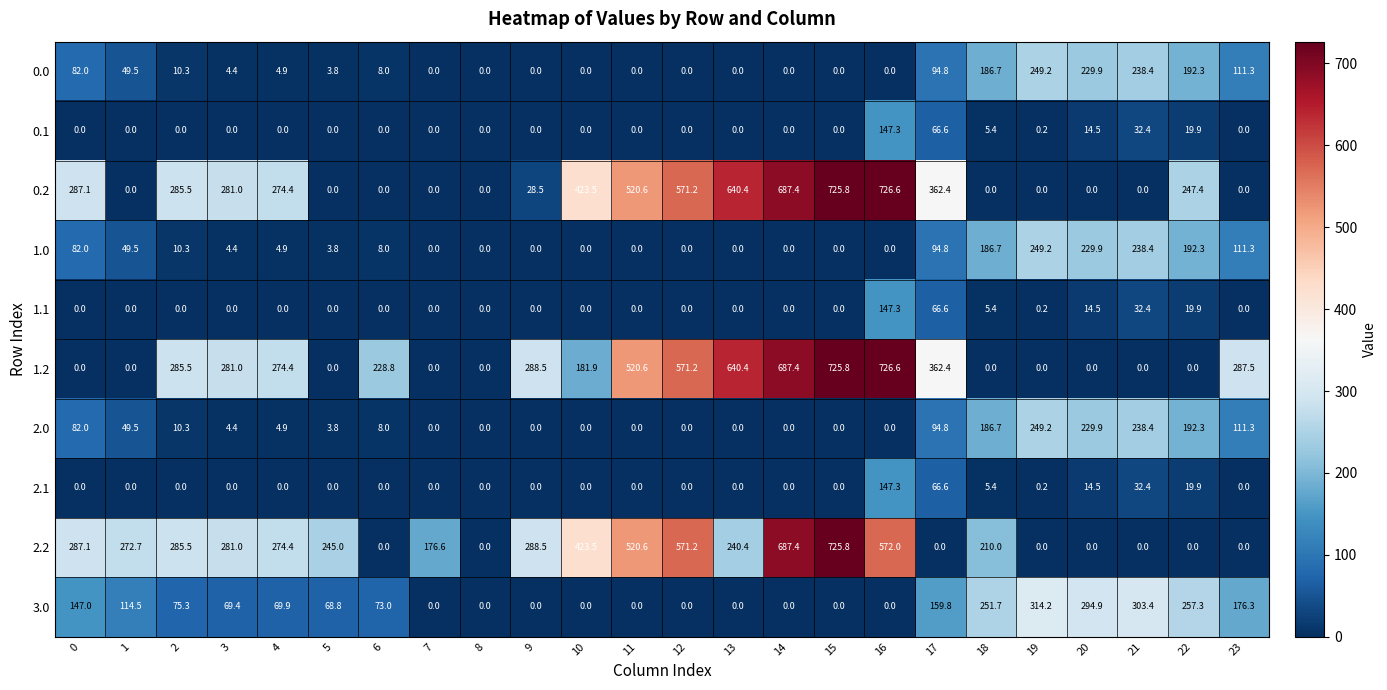

Which series changed the most between 11 and 13?

2.2